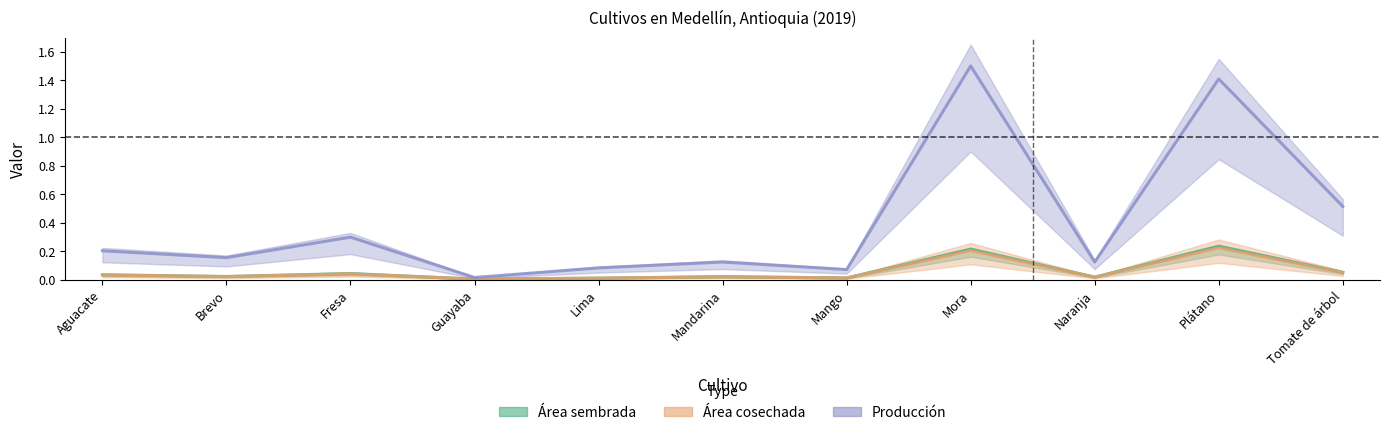

What is the label of the 4th point from the left?

Guayaba